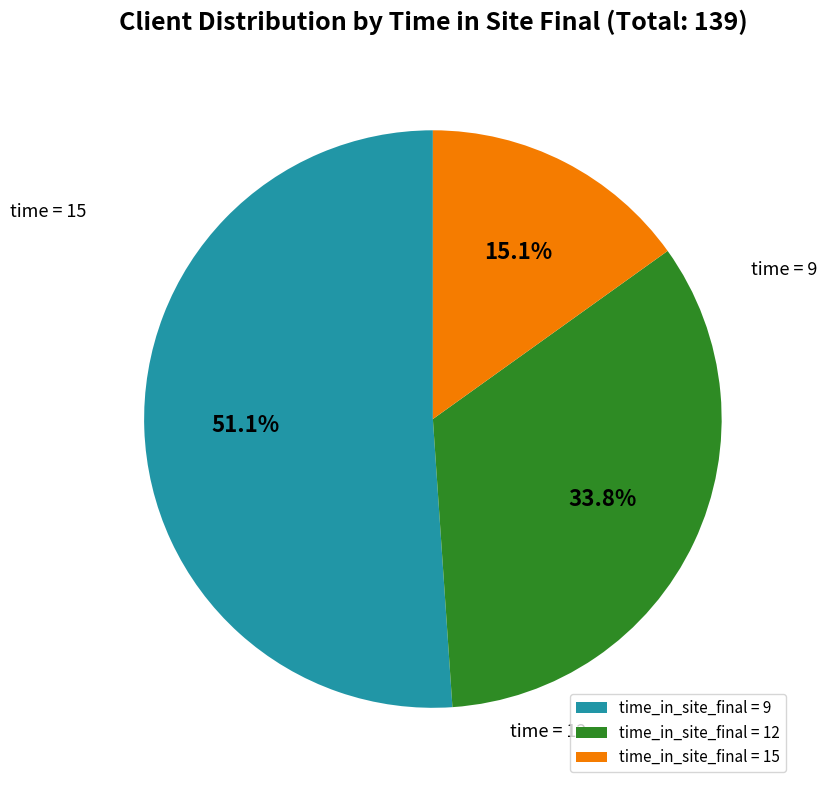

To the nearest percent, what is the average slice percentage?

33%